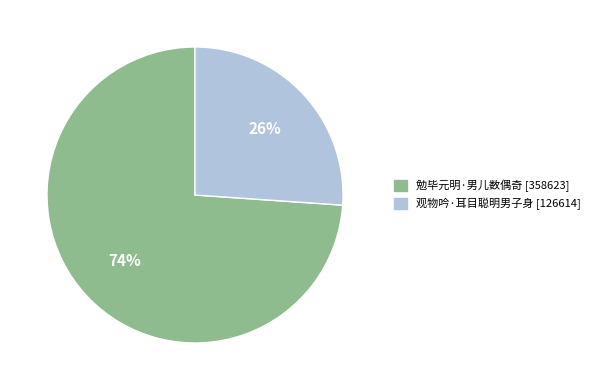

How many slices are in this pie chart?

2